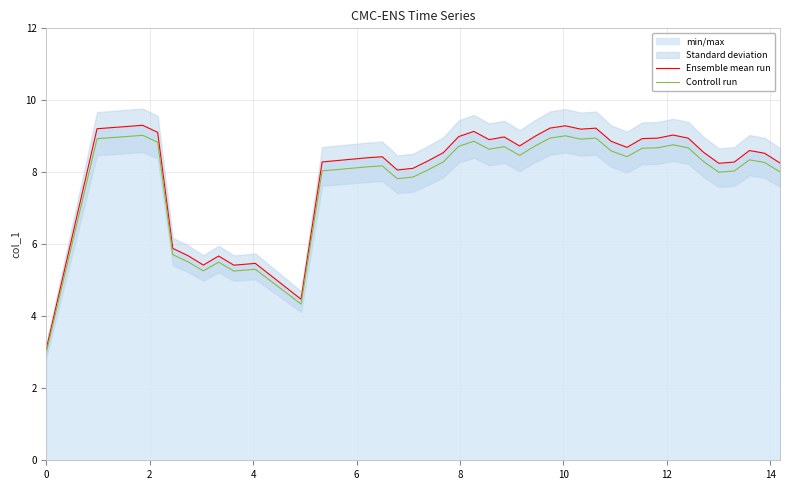

What is the maximum value for Ensemble mean run?

9.3